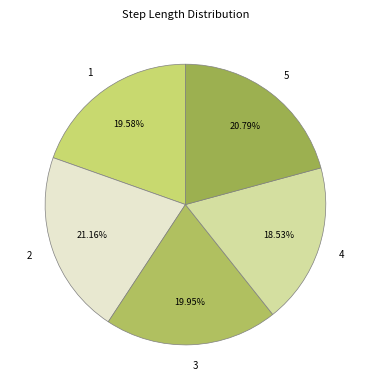

Which slice is the smallest?

4